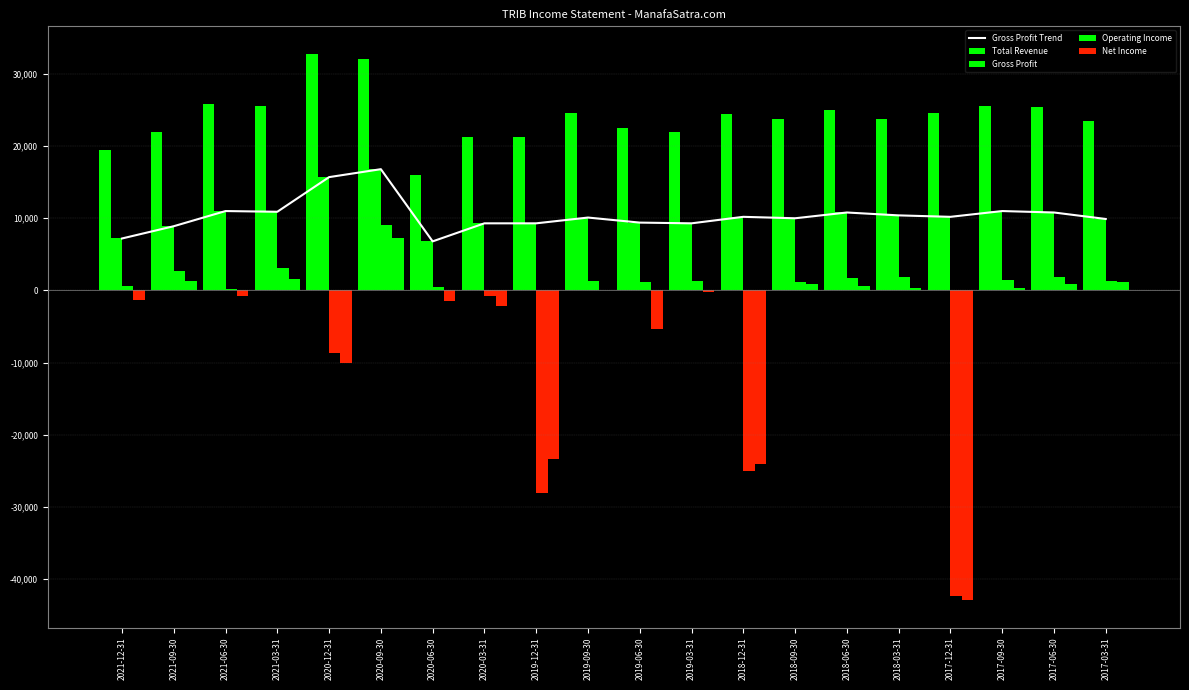

What is the average value?

10400